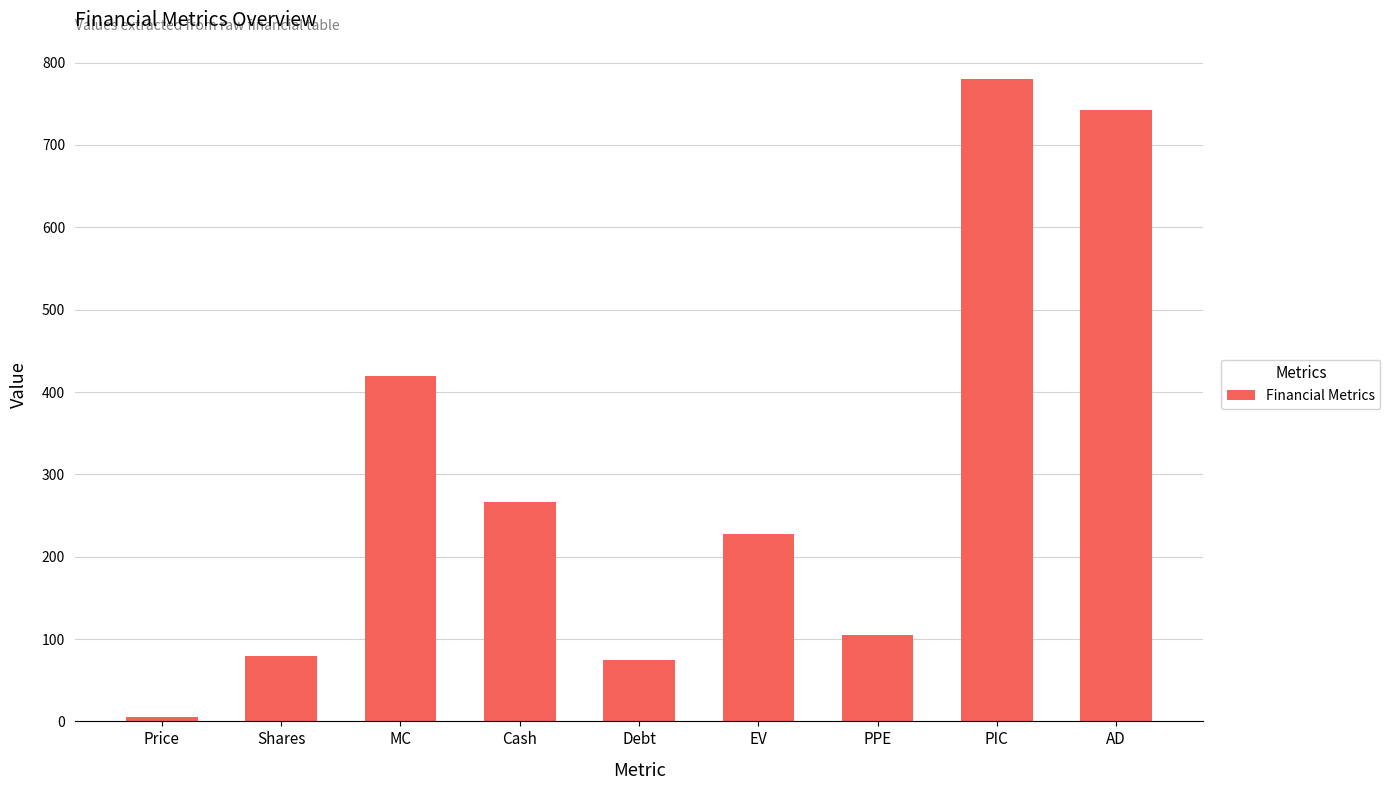

The chart shows a value of 64.4 at PPE. True or false?

False